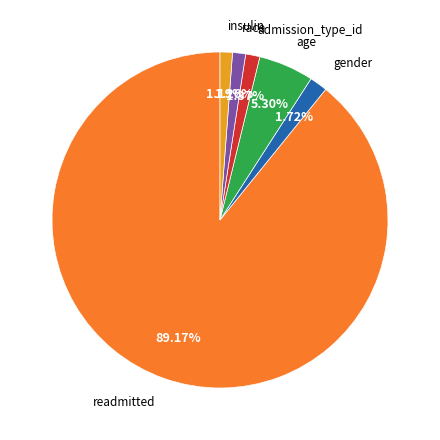

Is there any slice that represents more than half of the pie?

Yes